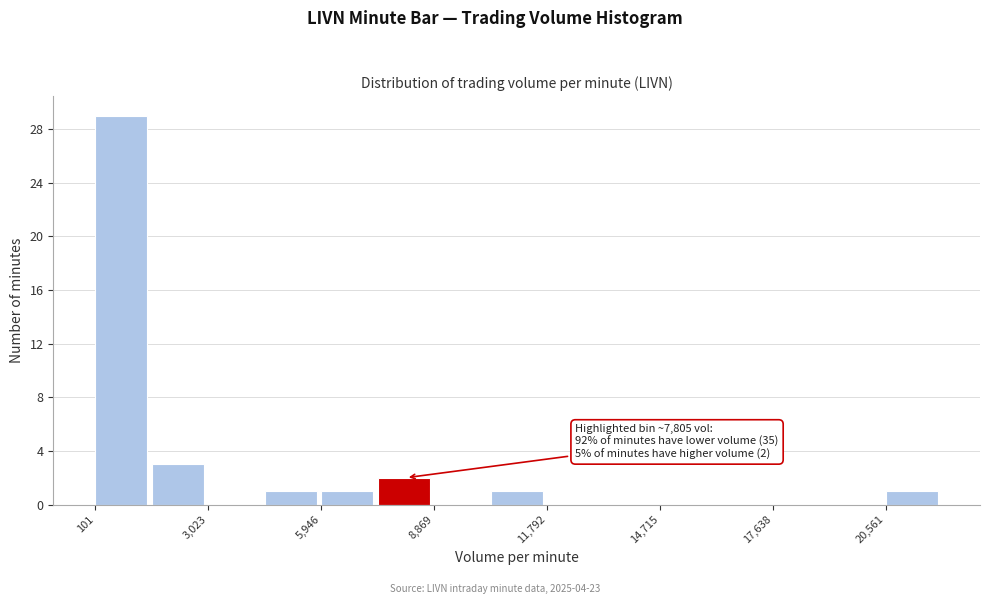

Read against the x-axis, roughly where is the centre of the tallest bar?

1000